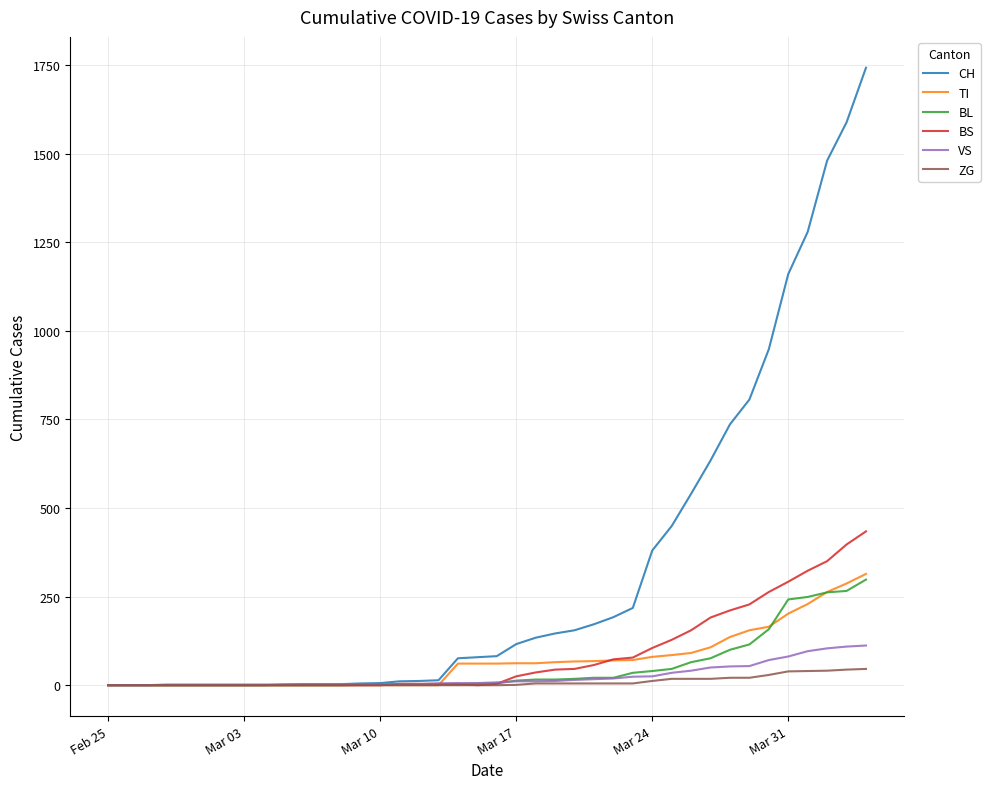

What is the greatest value displayed?

1742